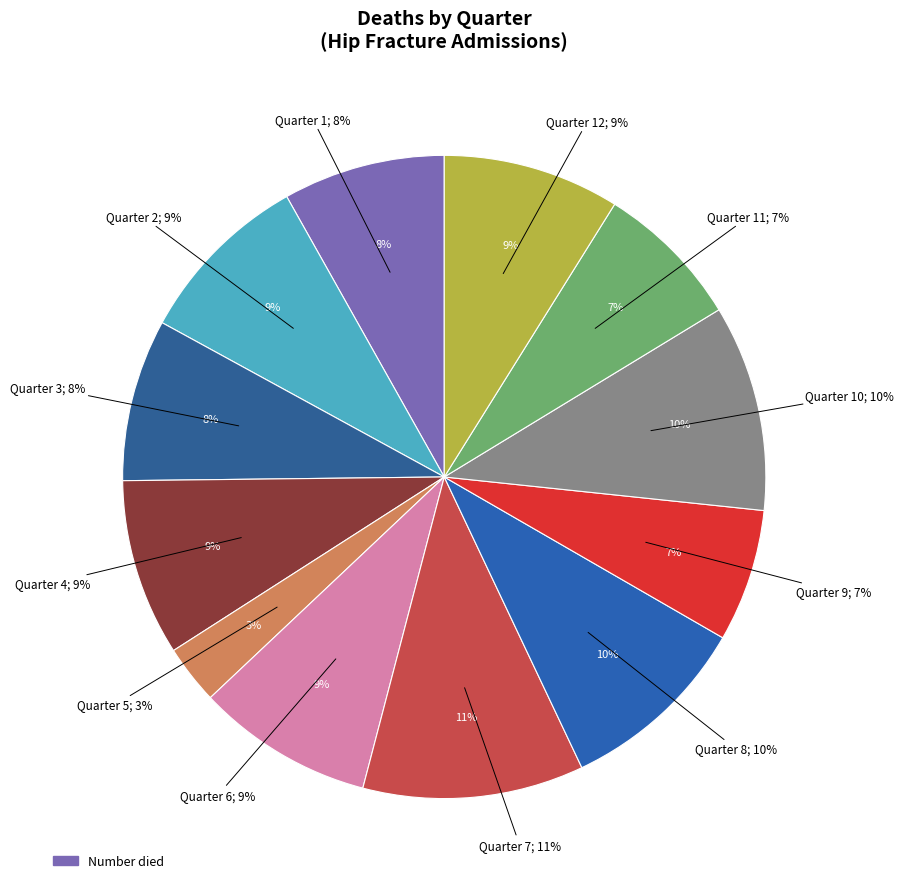

Is Quarter 9 the majority of the pie?

No